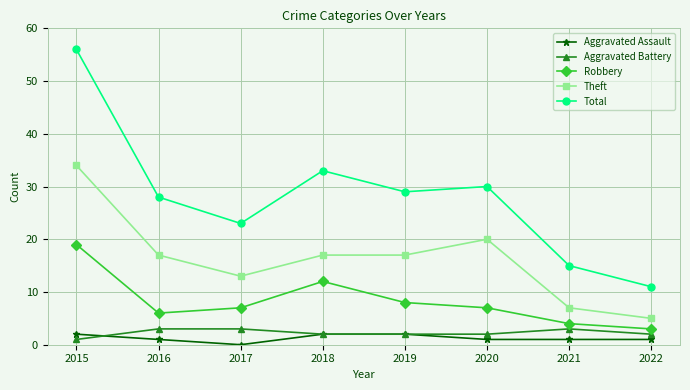

True or false: Robbery has a value of 1 at 2022.

False